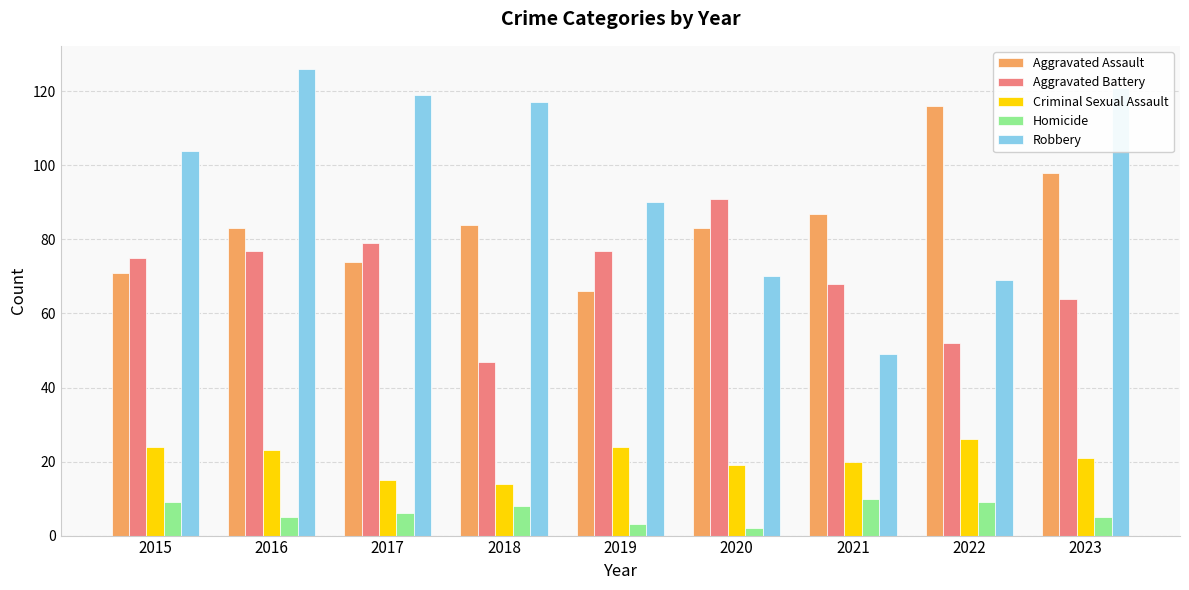

Which category has the highest value in the Aggravated Assault series?

2022